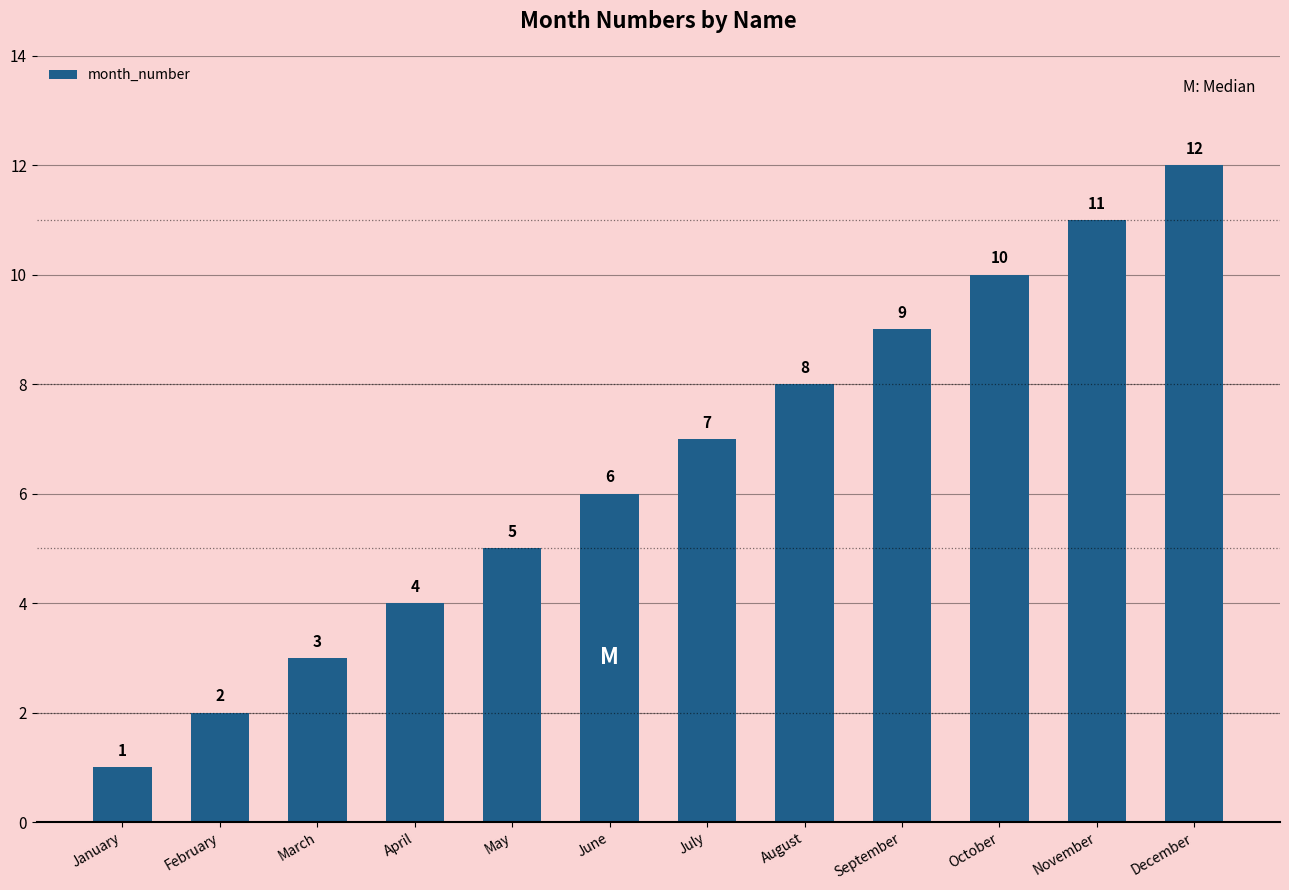

Reading left to right, transcribe all the data shown in this chart.

1	2	3	4	5	6	7	8	9	10	11	12